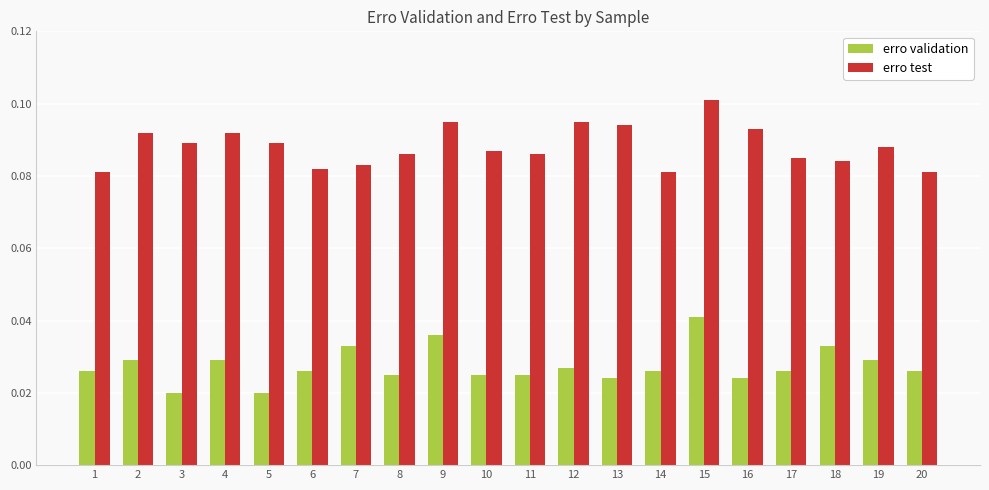

Does the chart contain stacked bars?

No